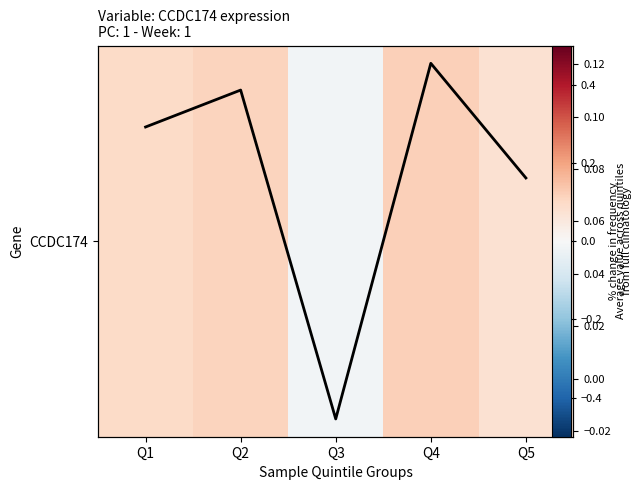

Which category has the lowest value across all series?

Q3